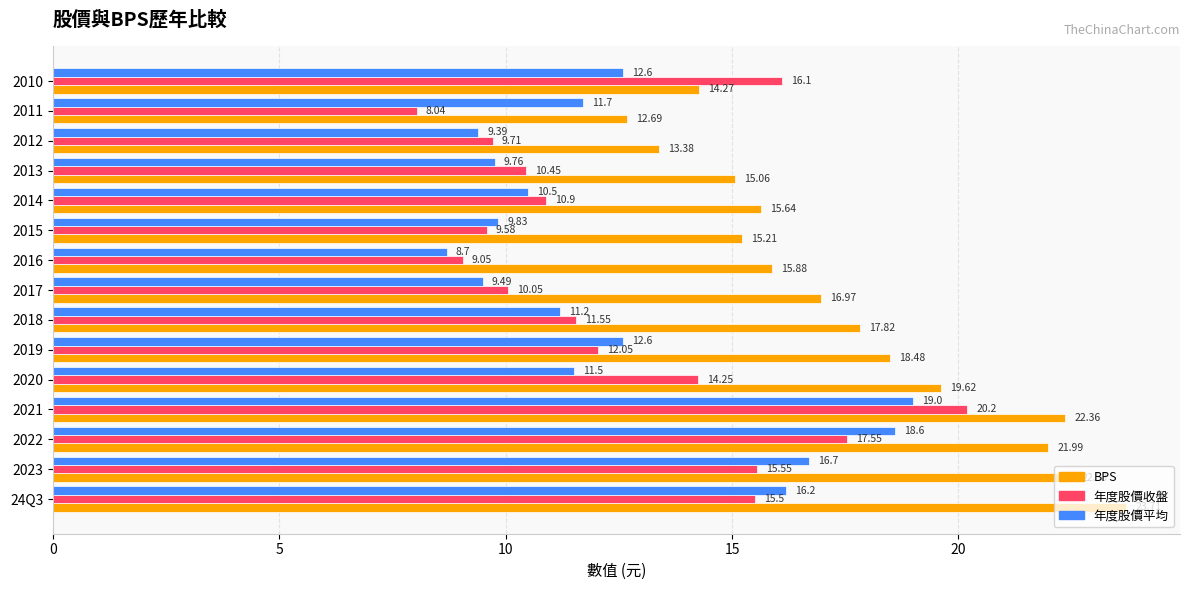

At how many categories does at least one series exceed 21?

4